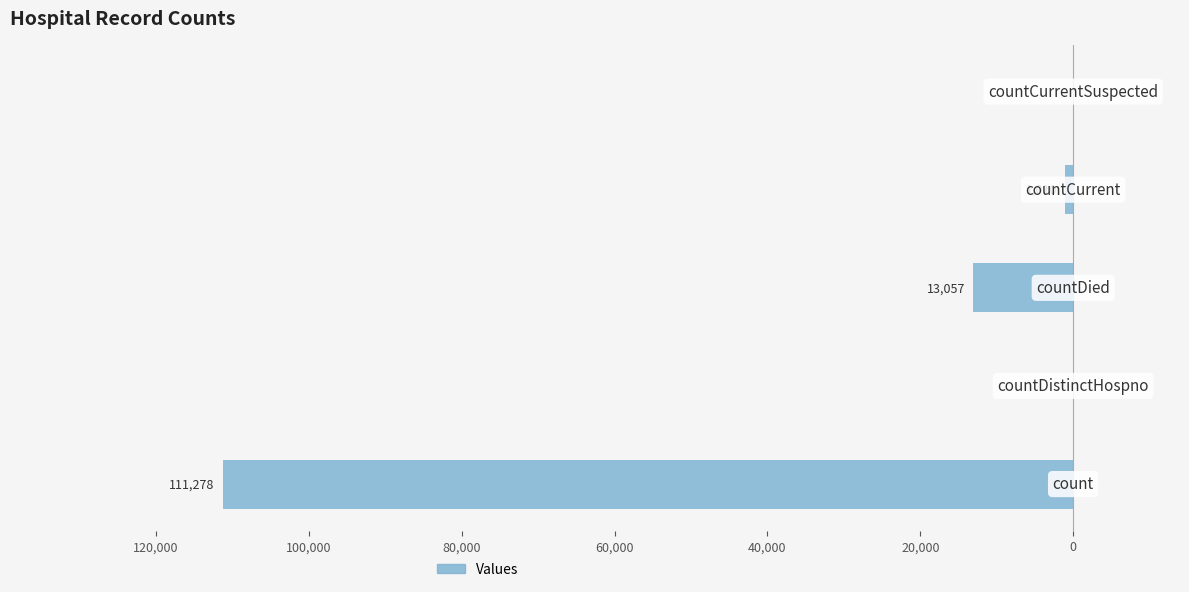

Are the bars horizontal?

Yes